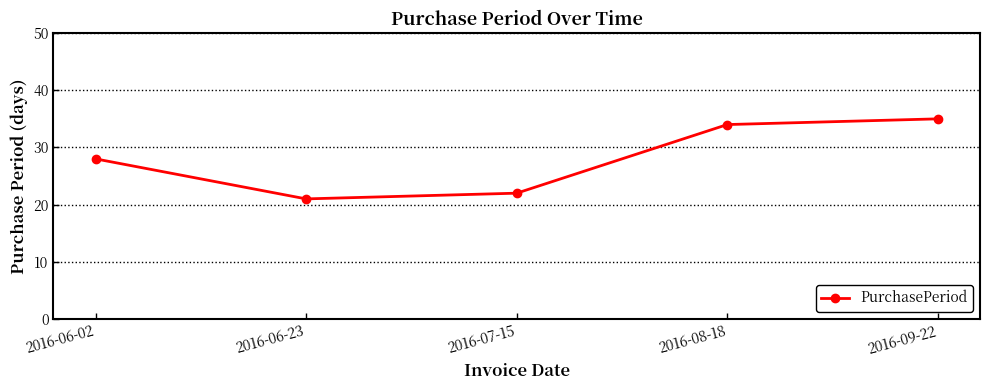

At which category does the chart reach its peak across all series?

2016-09-22